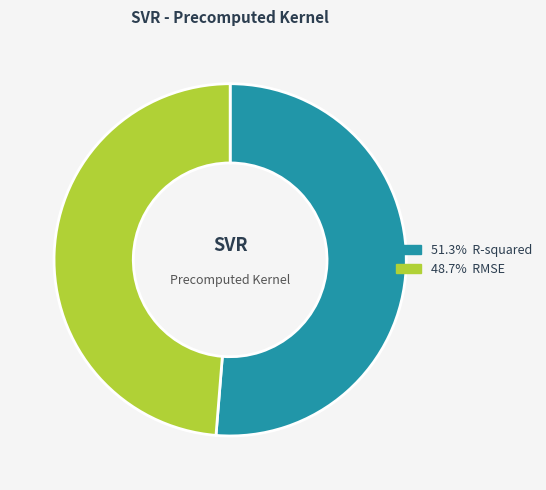

Is there any slice that represents more than half of the pie?

Yes